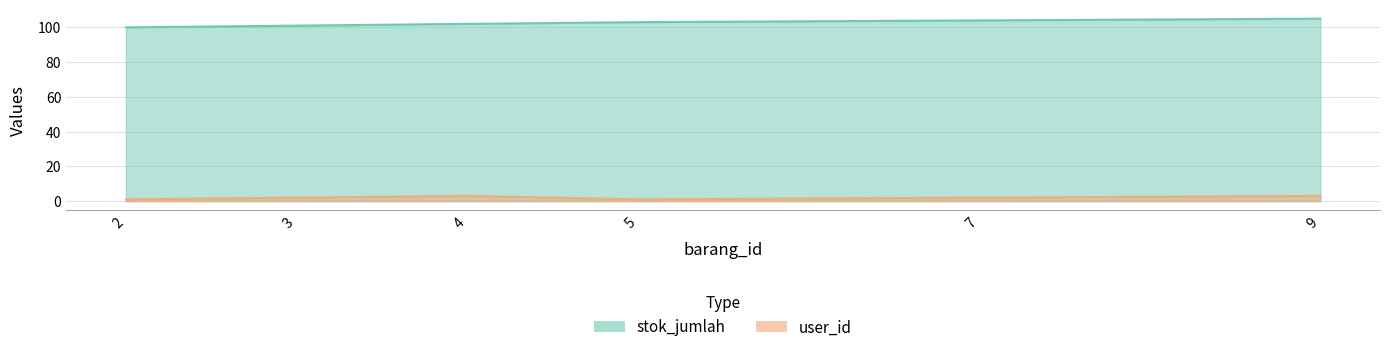

At which category is the sum across all series the highest?

9